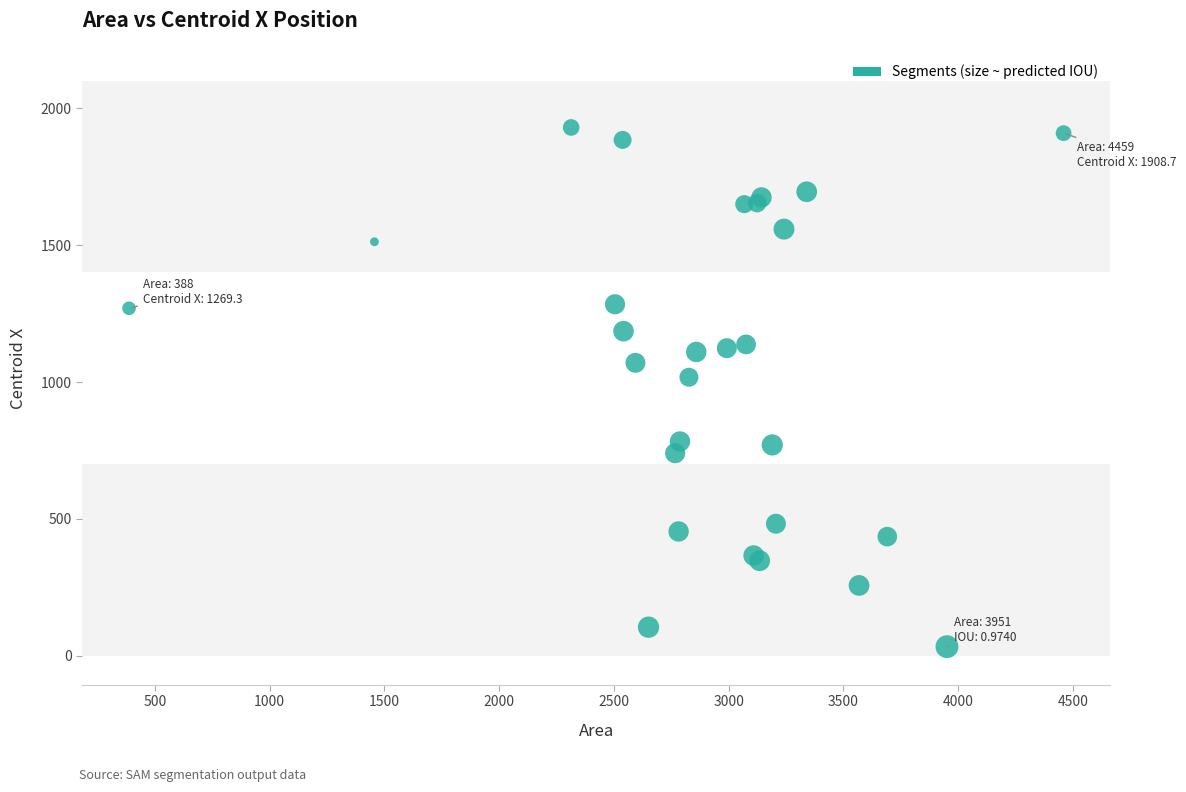

What Y value in the scatter plot is closest to 981?

1017.6